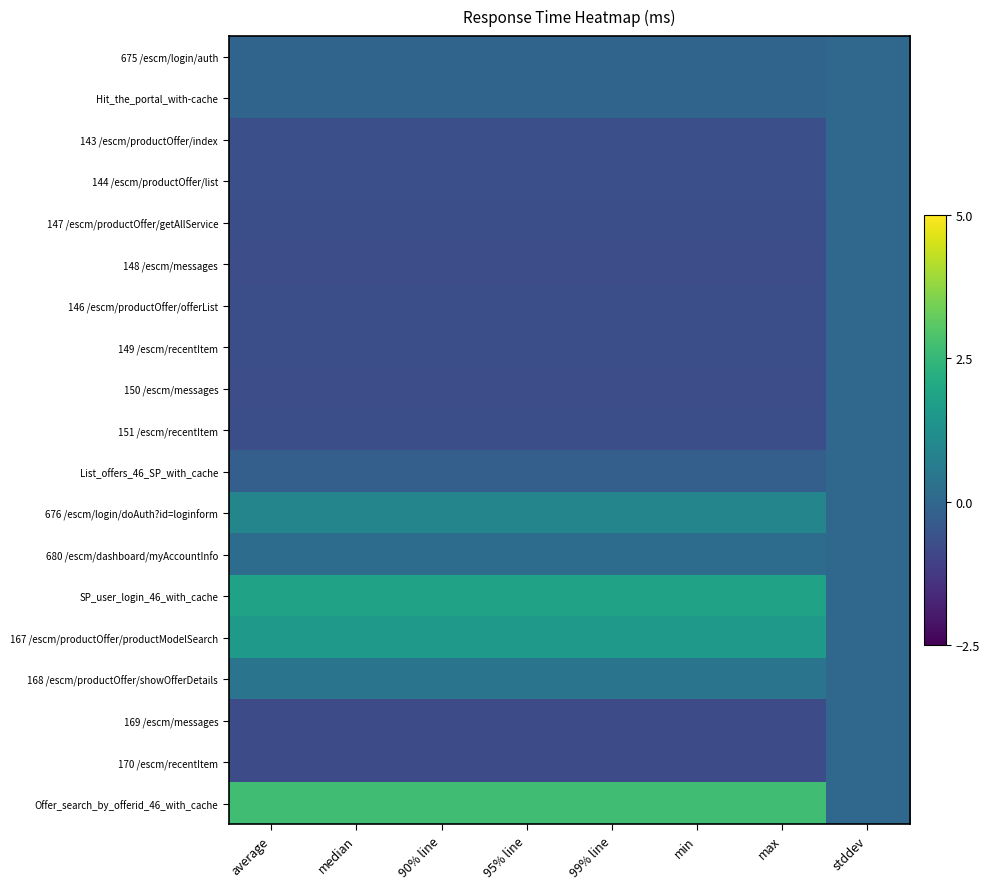

At which category is the sum across all series the highest?

stddev